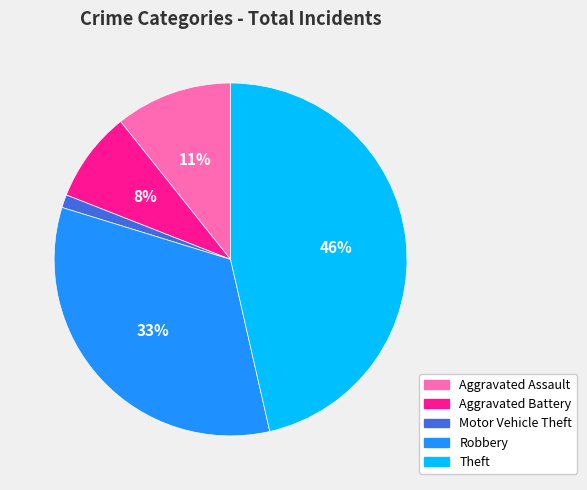

The Aggravated Battery slice represents 20% of the pie. True or false?

False